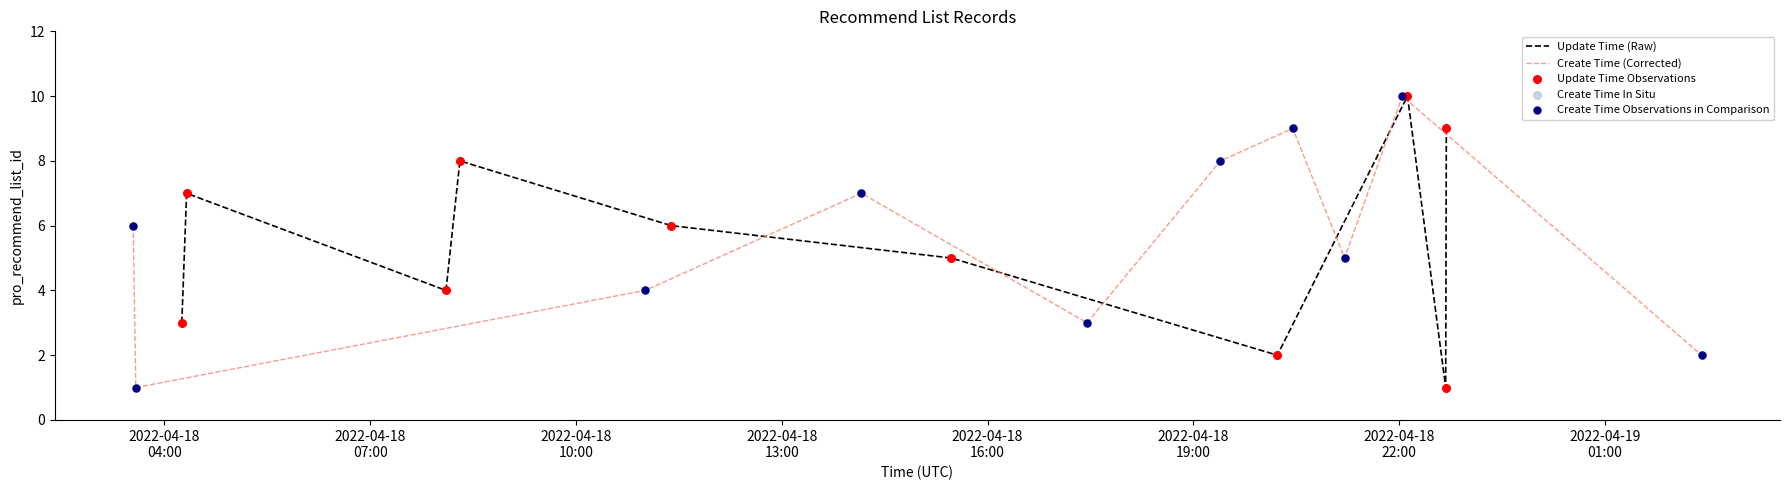

Which series has the widest spread of Y values?

Update Time (Raw)